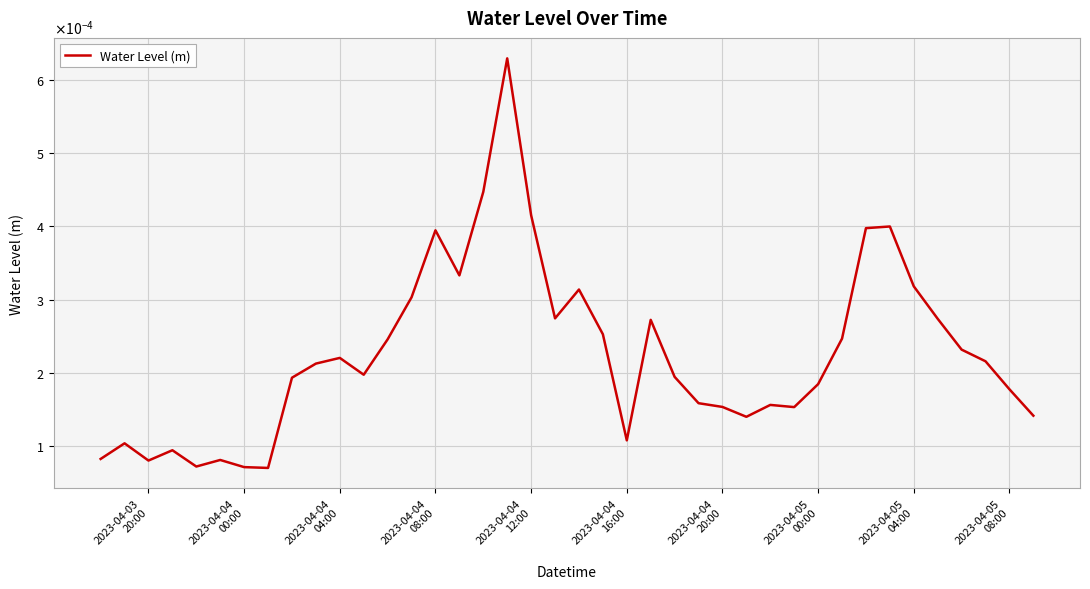

How many points are higher than both their immediate neighbors (excluding endpoints)?

10